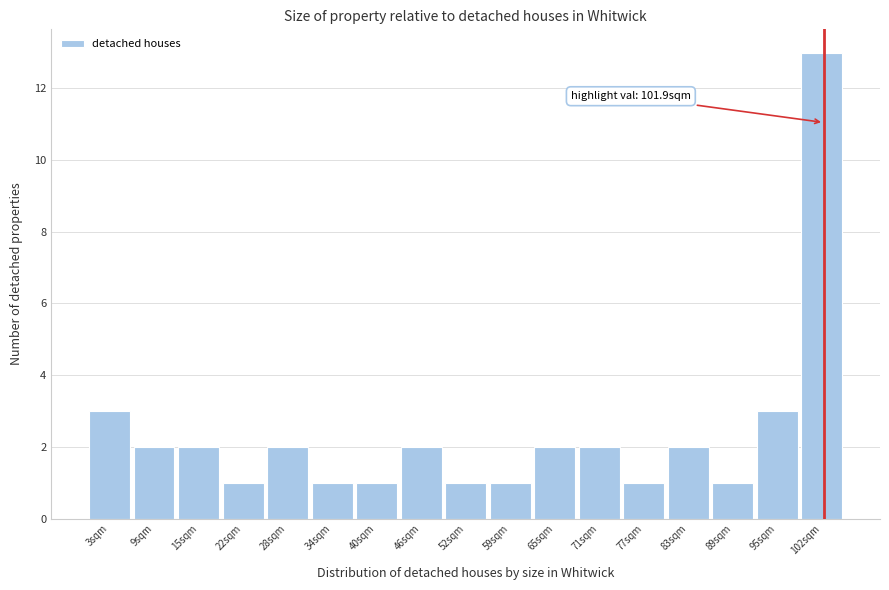

Which range on the x-axis has the tallest bar?

99 to 105